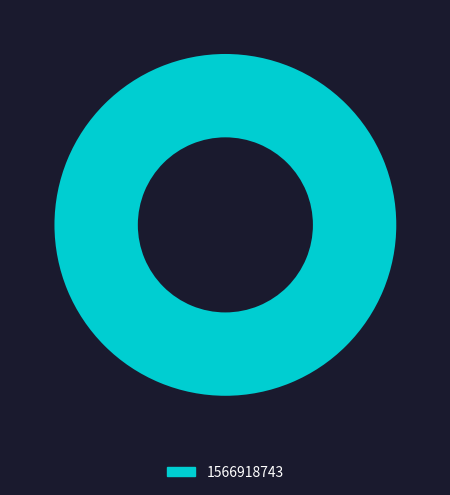

Which slice represents more than half of the pie?

1566918743